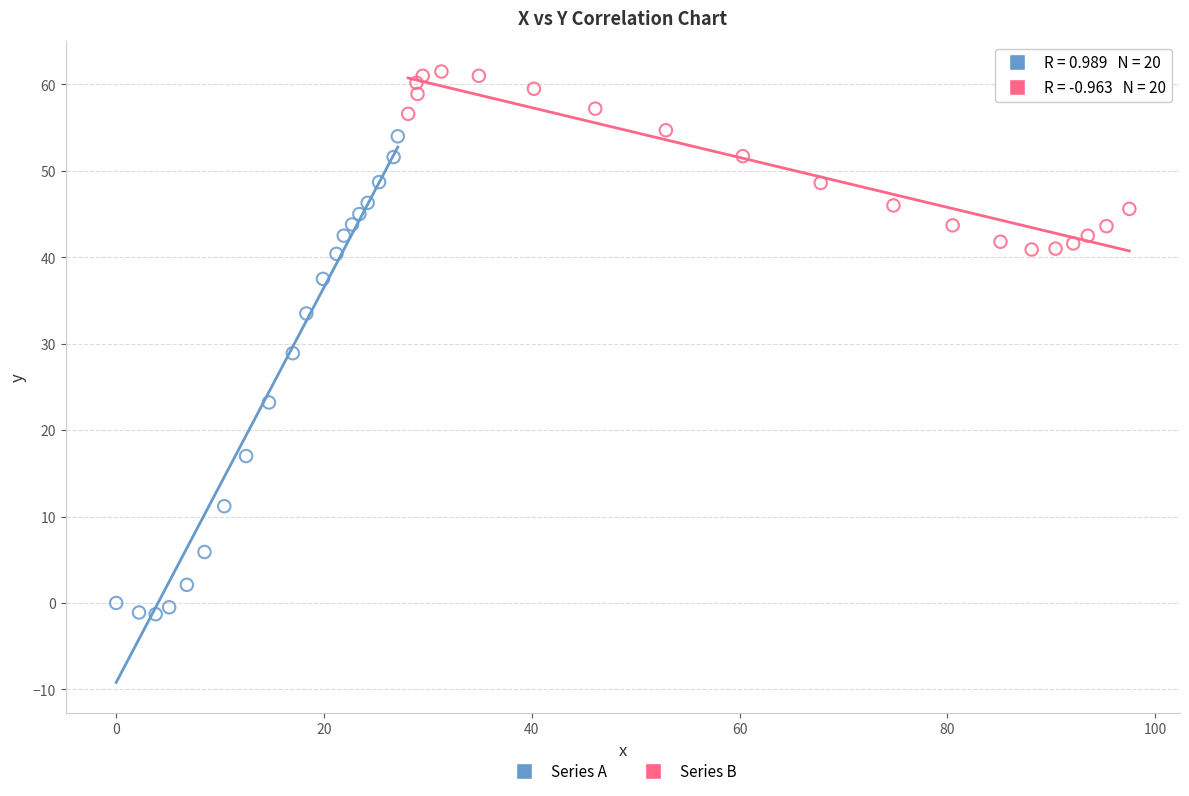

Which series has the largest Y range (max minus min)?

Series A